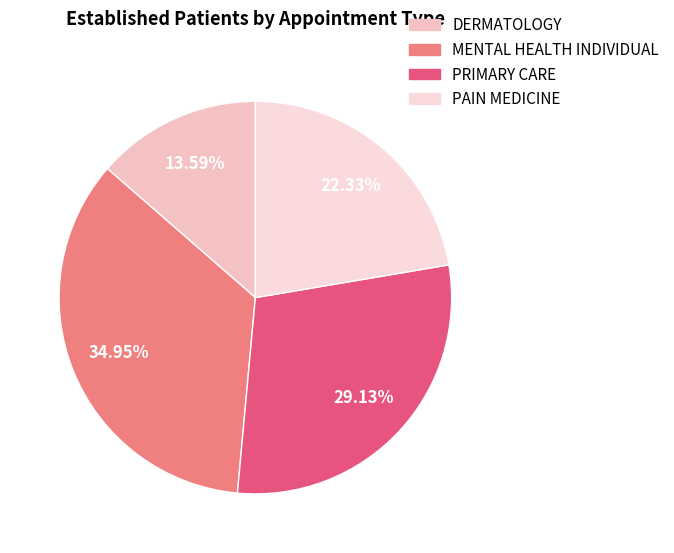

Combined, do MENTAL HEALTH INDIVIDUAL and DERMATOLOGY account for over 50%?

No